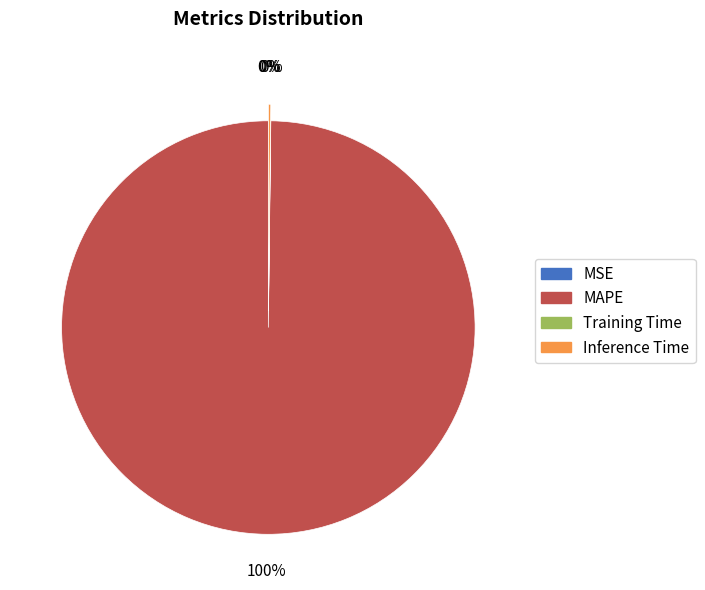

Is there any slice that represents more than half of the pie?

Yes